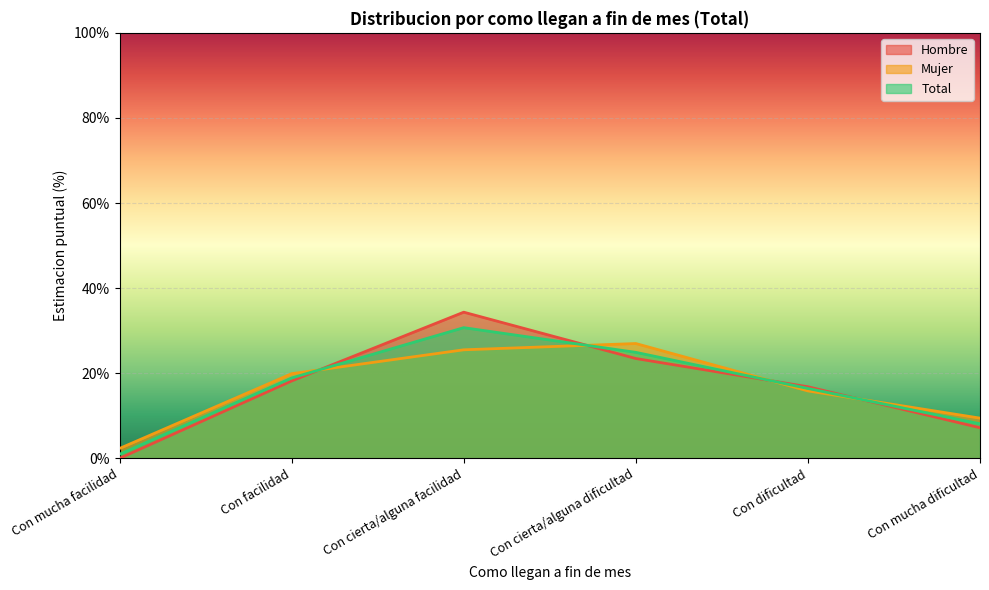

True or false: Hombre has more than 1 points higher than both neighbors.

False